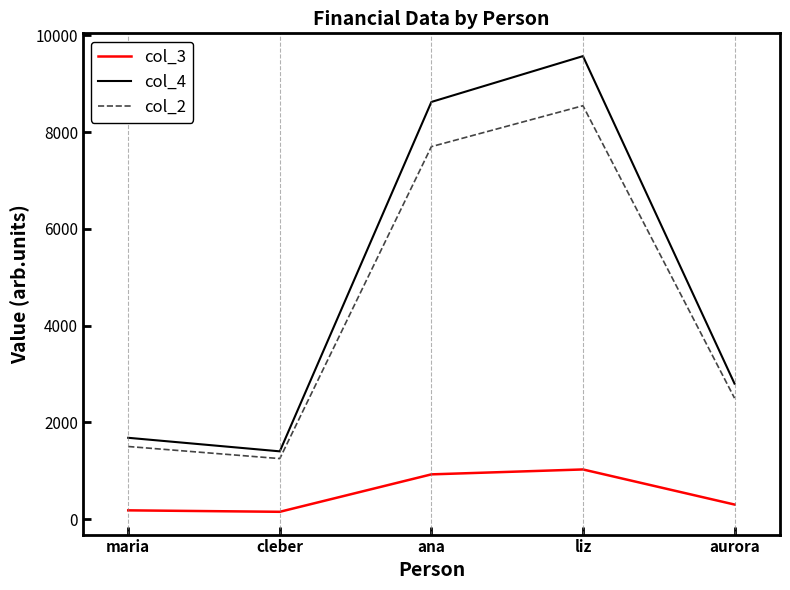

What is the difference between the maximum and minimum values in the col_4 series?

8171.5